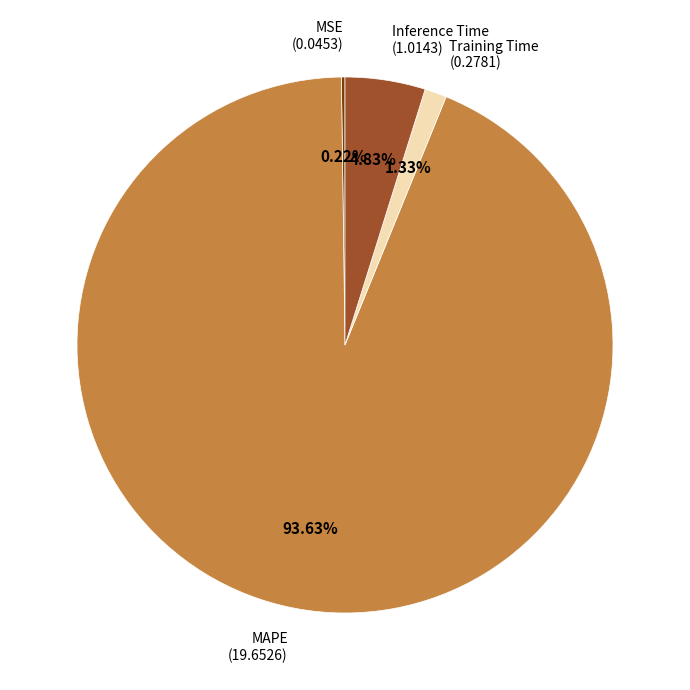

Is there any slice that represents more than half of the pie?

Yes